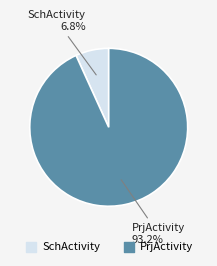

Is there a majority slice in this chart?

Yes